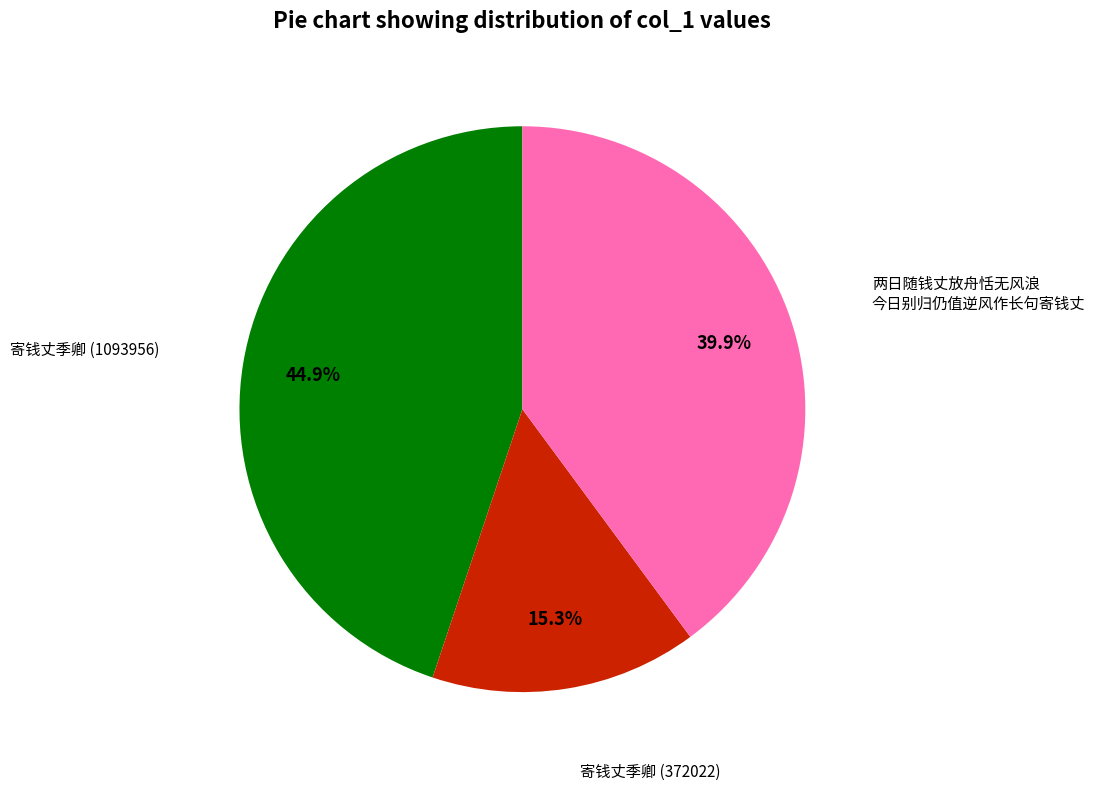

To the nearest percent, what is the average slice percentage?

33%